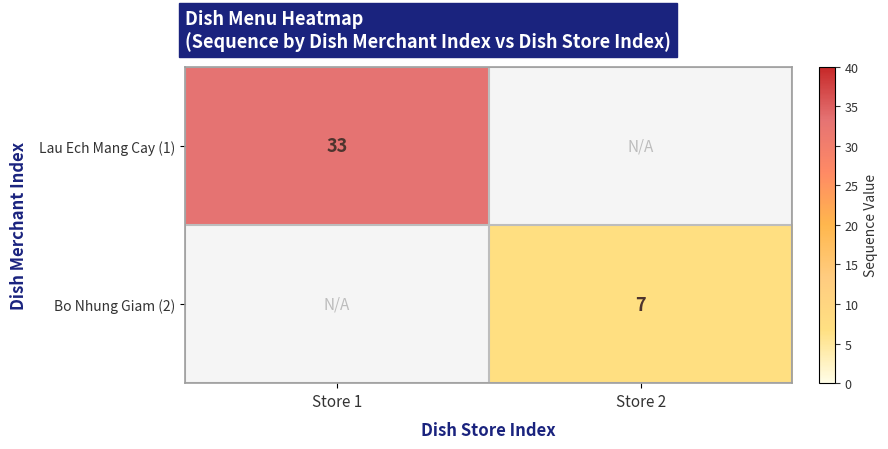

True or false: Bo Nhung Giam (2) has a value of 1 at Store 2.

False